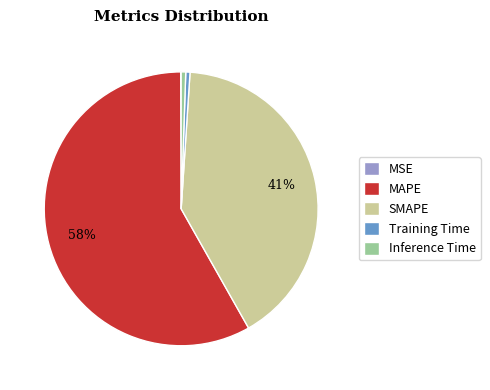

Is it true that MAPE is 58% of the pie?

True